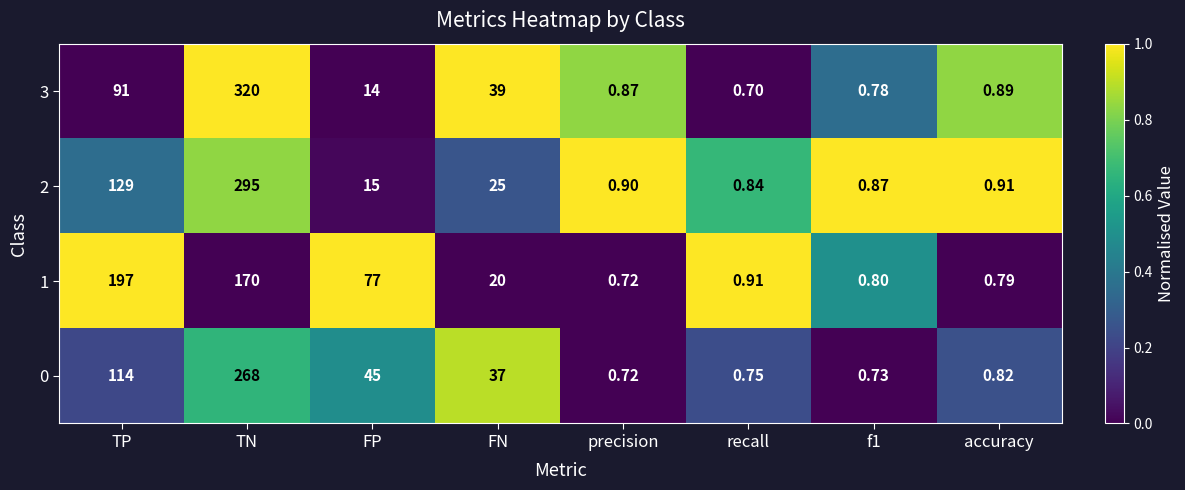

At which label is 3 closest to 160?

TP